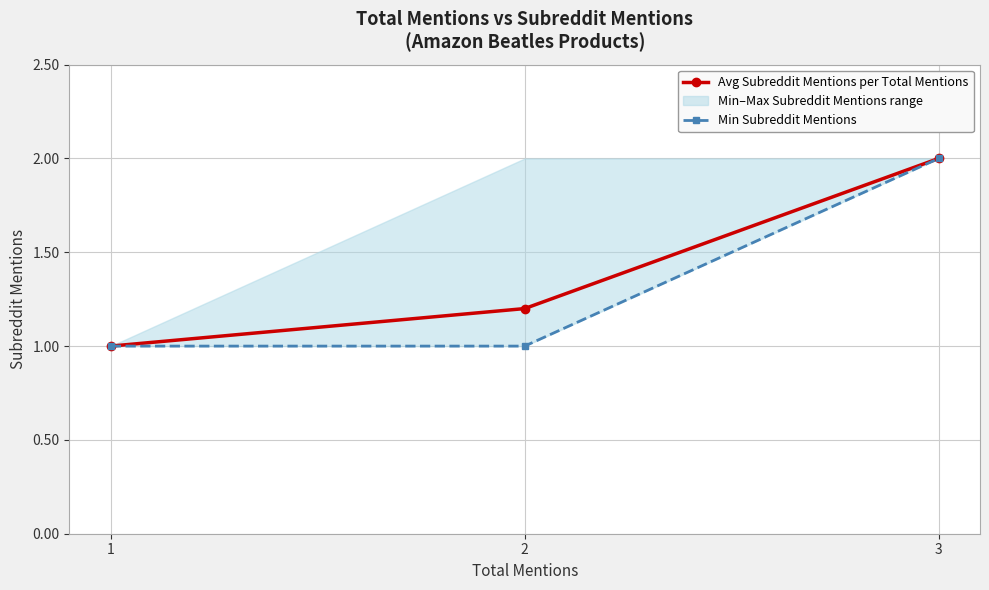

Reading right to left, list all the values displayed in this chart.

Avg Subreddit Mentions per Total Mentions: 3=2.0	2=1.2	1=1.0
Min Subreddit Mentions: 3=2.0	2=1.0	1=1.0